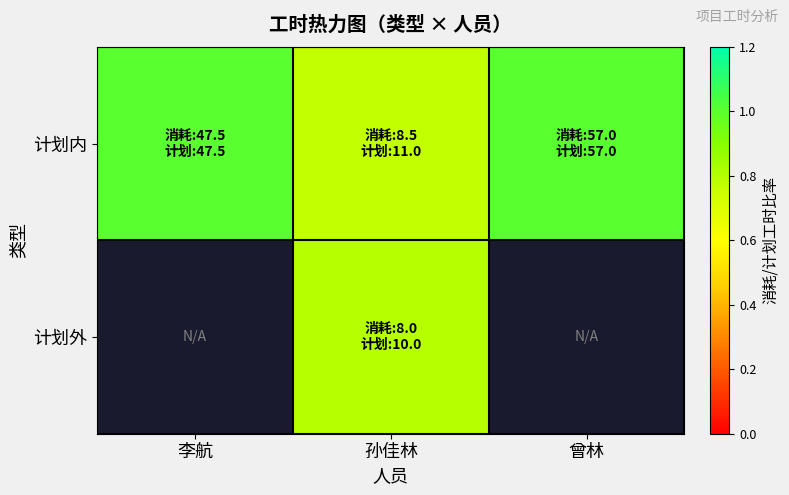

The value of 计划外 at 孙佳林 is 1.1. True or false?

False